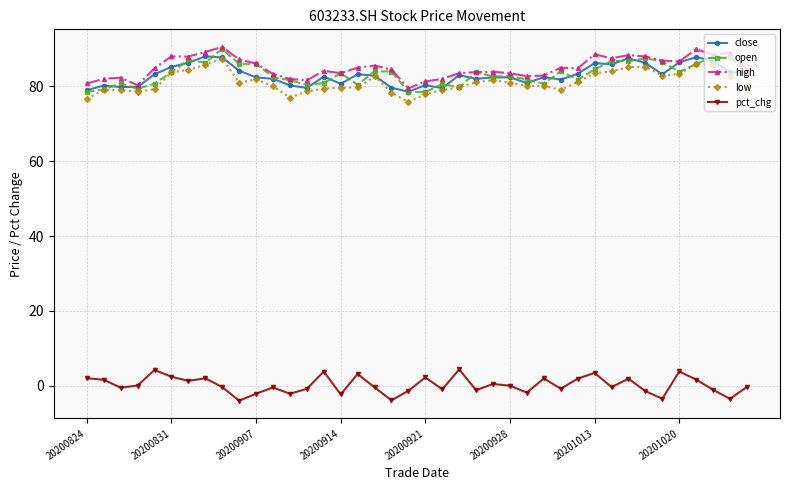

True or false: low and pct_chg intersect in this chart.

False